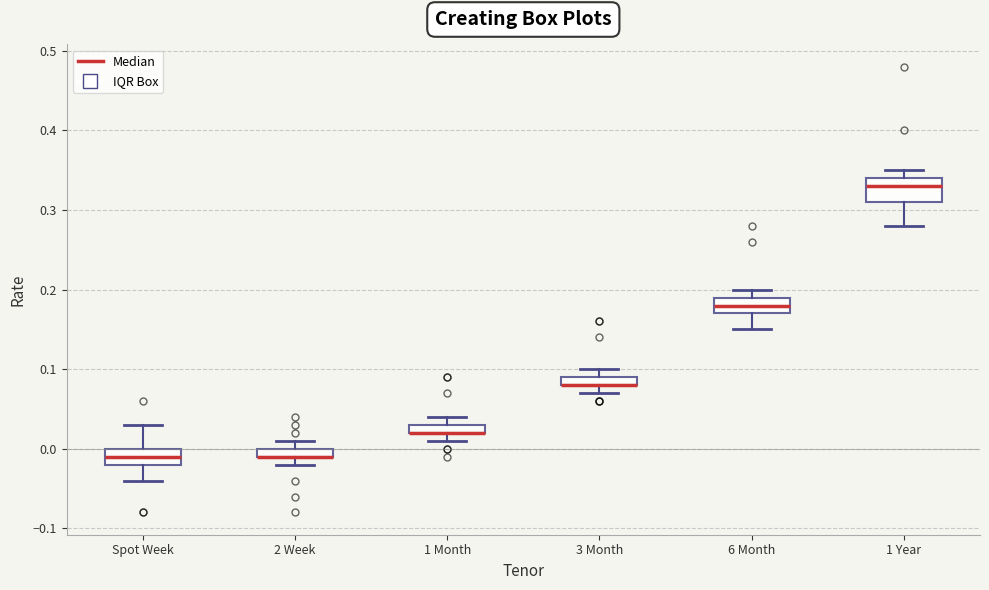

Comparing the boxes themselves (not the whiskers), which one is the tallest?

1 Year